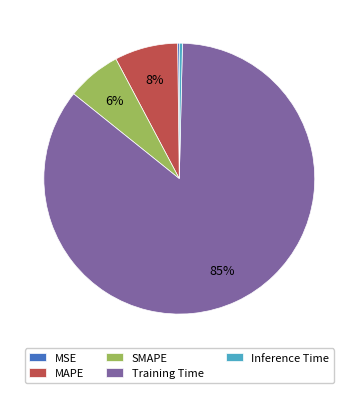

To the nearest percent, what is the combined percentage of SMAPE and Training Time?

92%